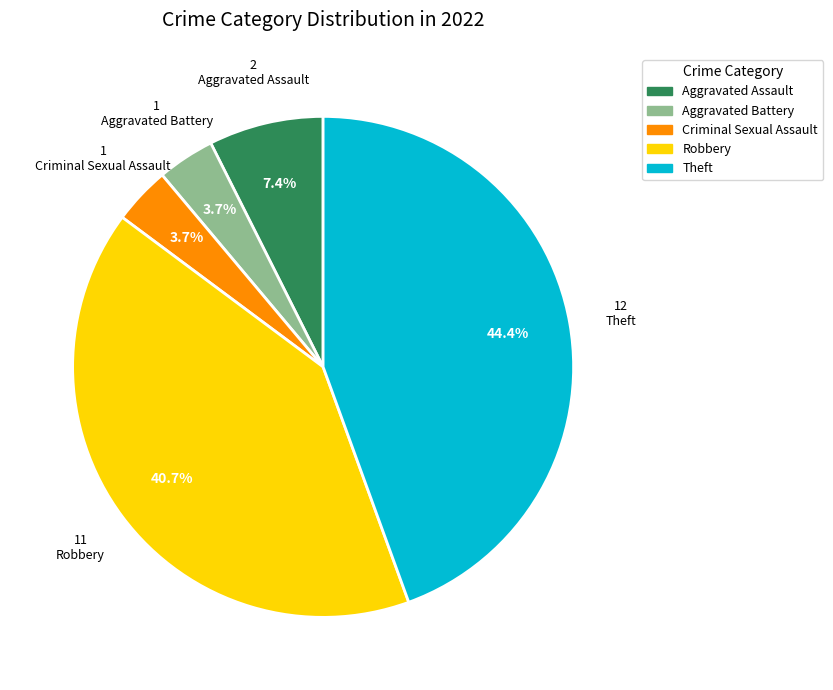

What portion of the pie excludes Aggravated Assault?

92.6%